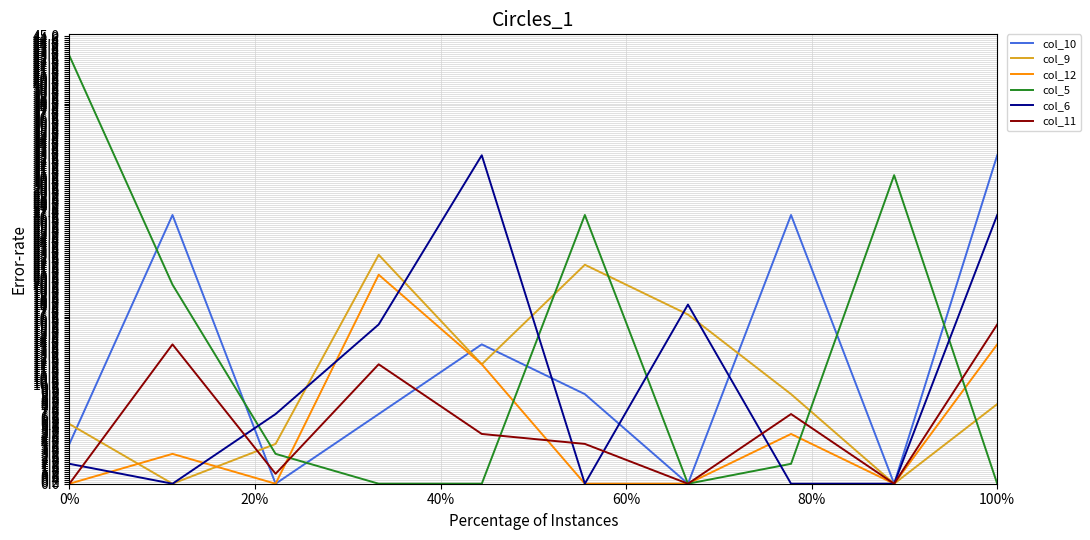

Which series has the largest range (max minus min)?

col_5